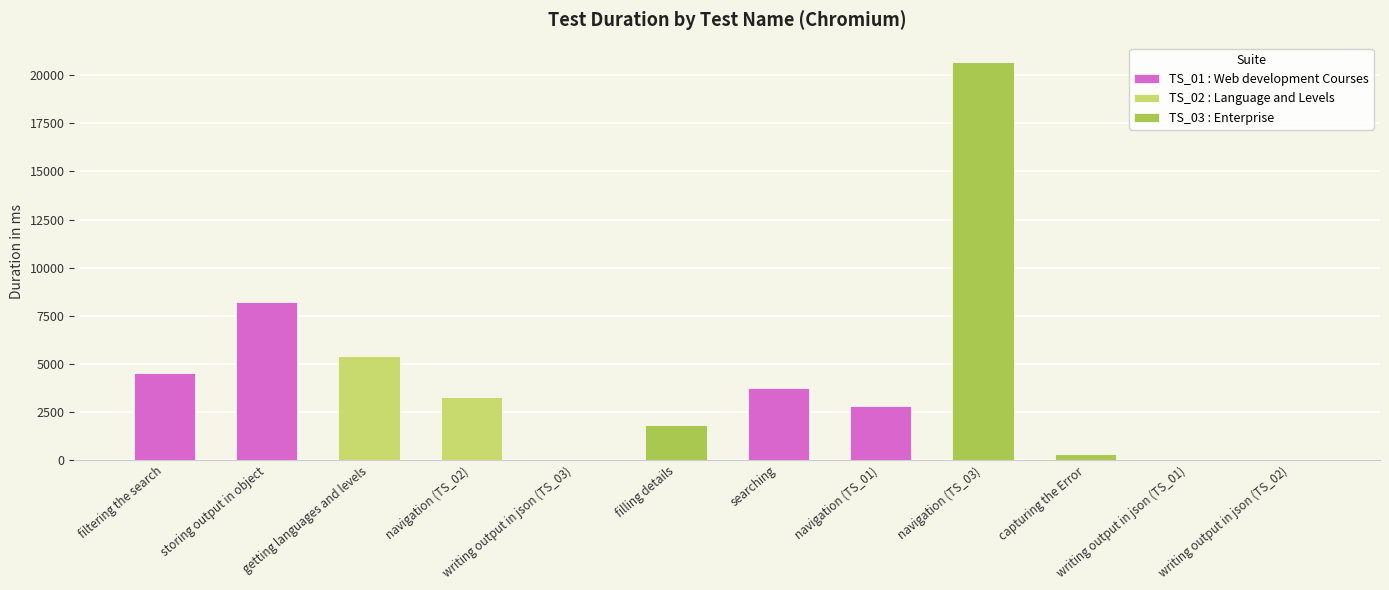

Count the number of values greater than 3288.

5